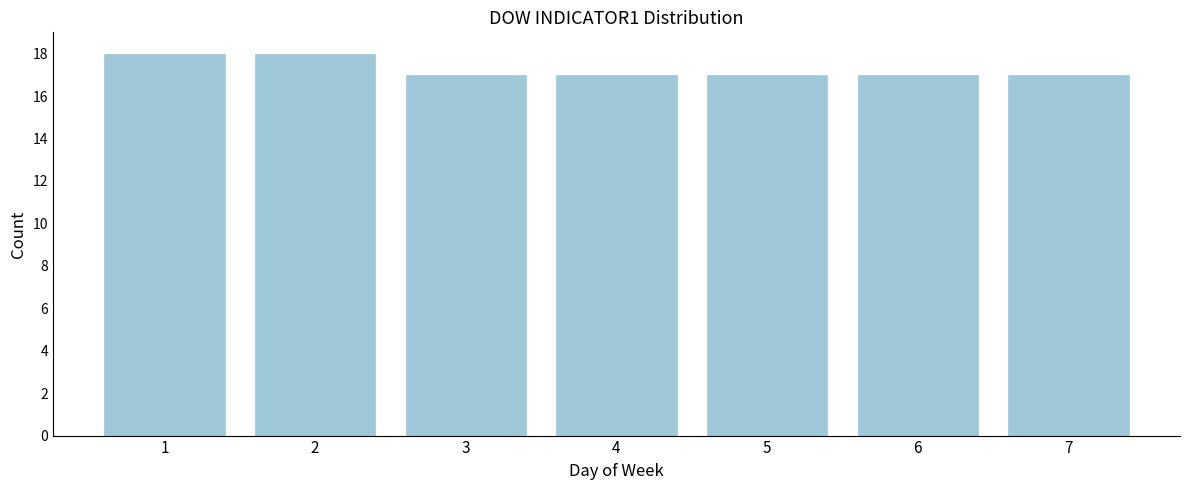

Reading right to left, what are all the values shown in this chart?

7=17	6=17	5=17	4=17	3=17	2=18	1=18